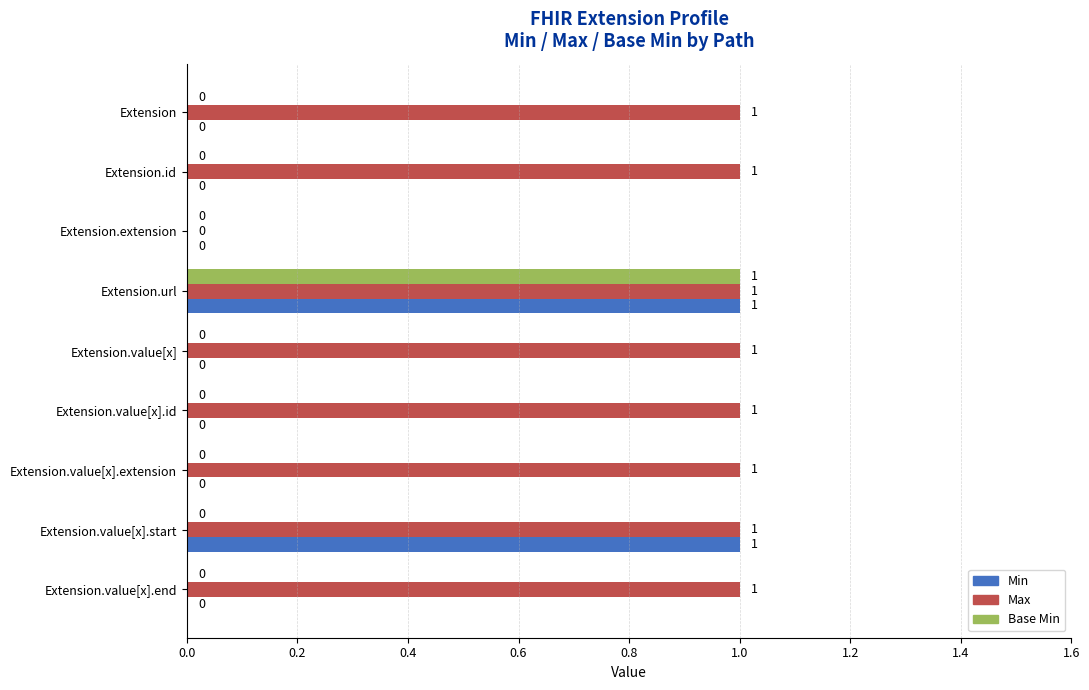

How many positive values does the Max series have?

8